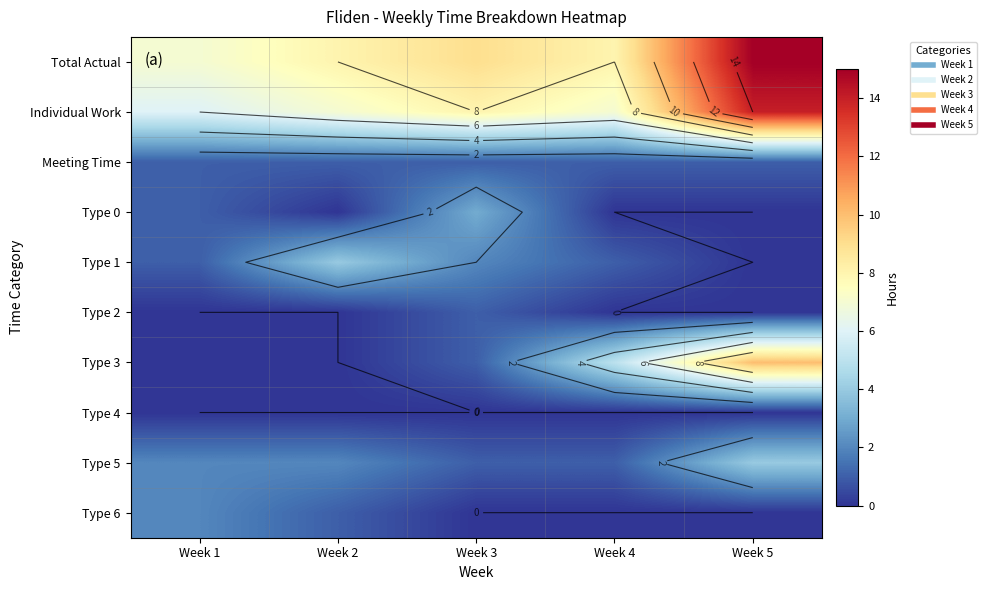

Which label corresponds to the smallest value in the chart?

Week 2